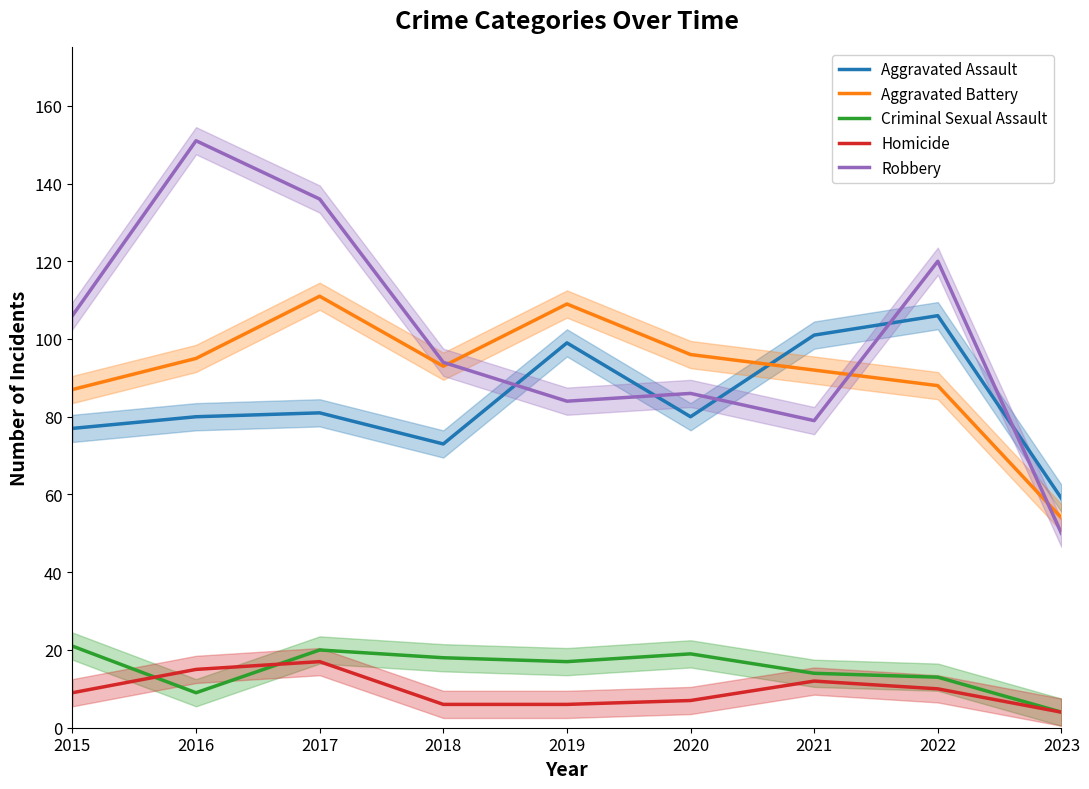

What is the difference between the Aggravated Assault values at 2016 and 2019?

19